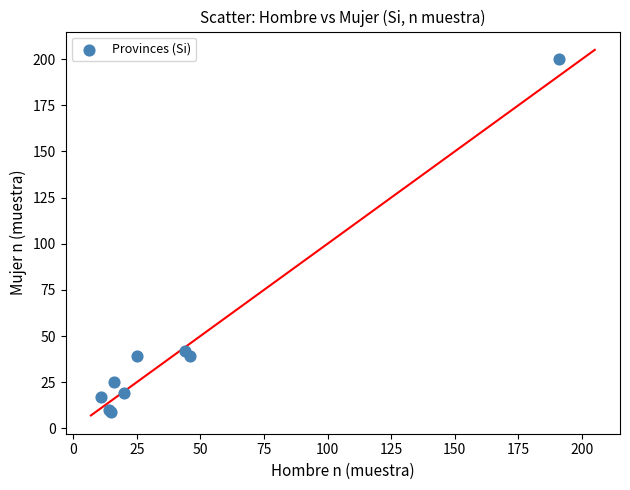

What Y value in the scatter plot is closest to 104?

42